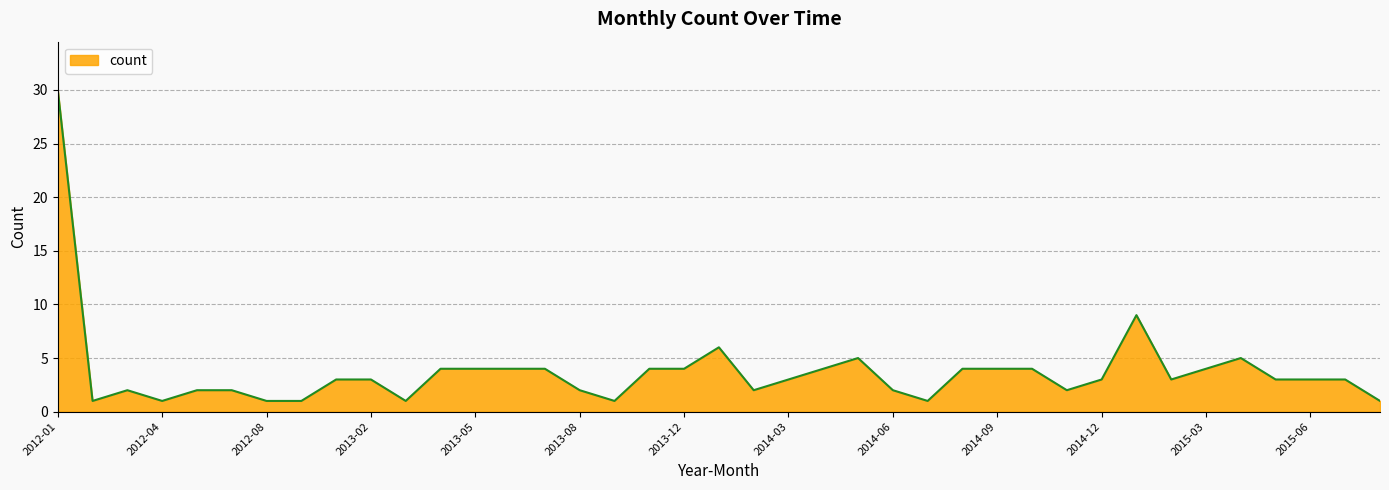

What is the difference between the maximum and minimum values?

29